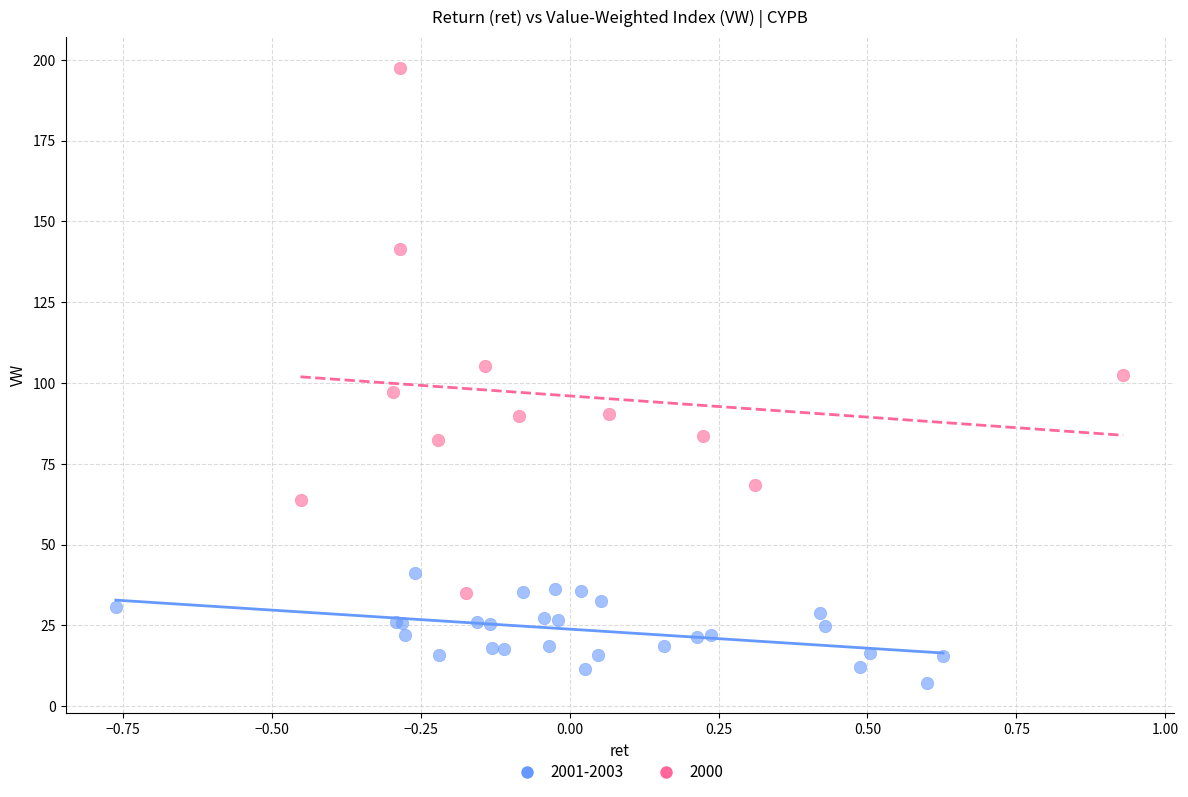

Which series contains the highest Y value?

2000